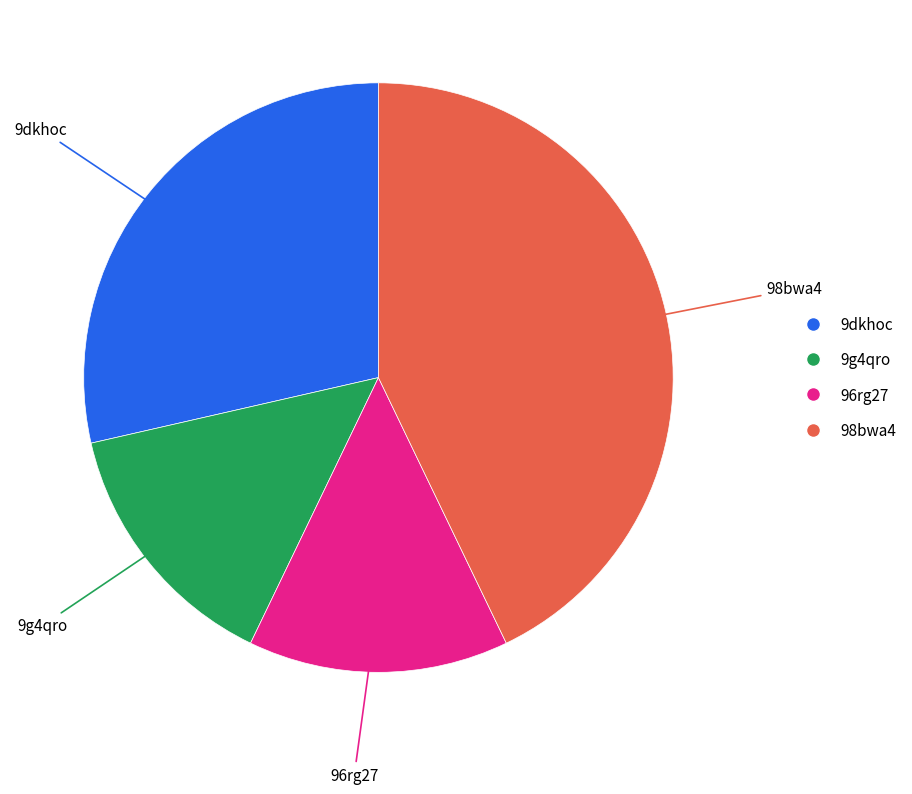

What percentage is NOT represented by 96rg27?

85.7%